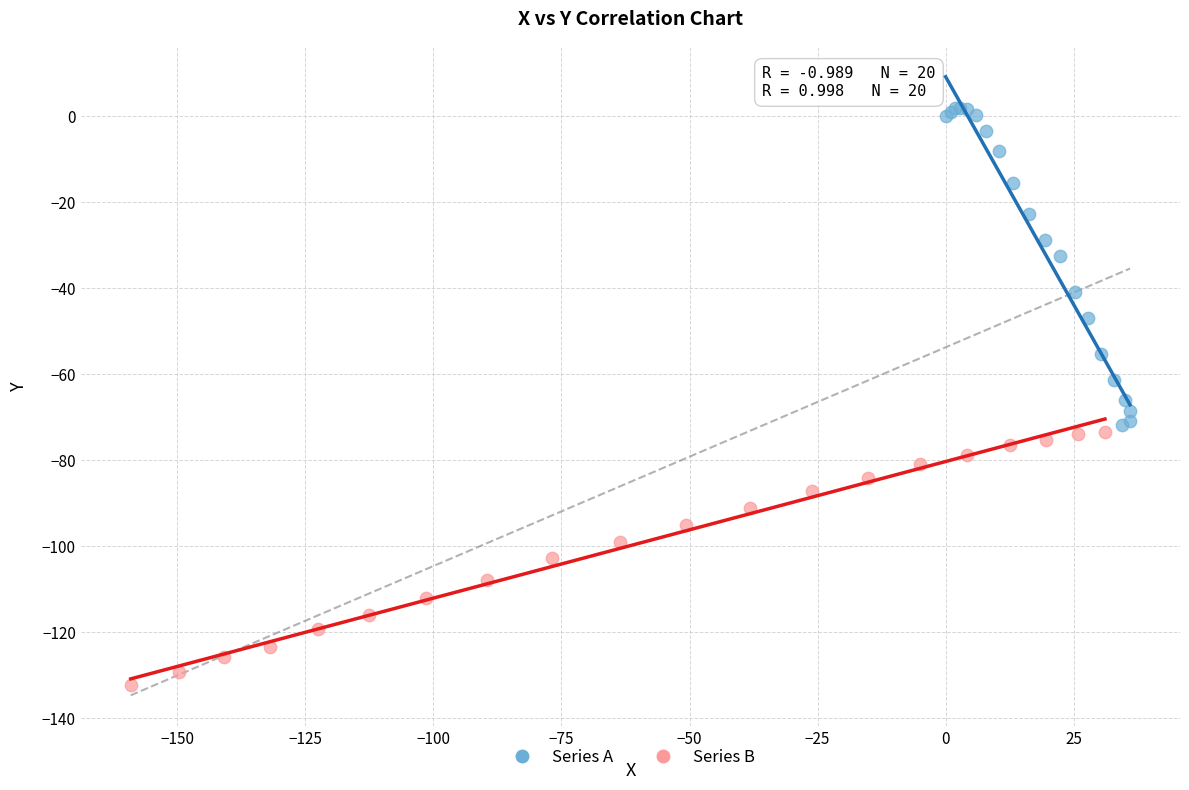

Which series reaches the minimum Y coordinate?

Series B